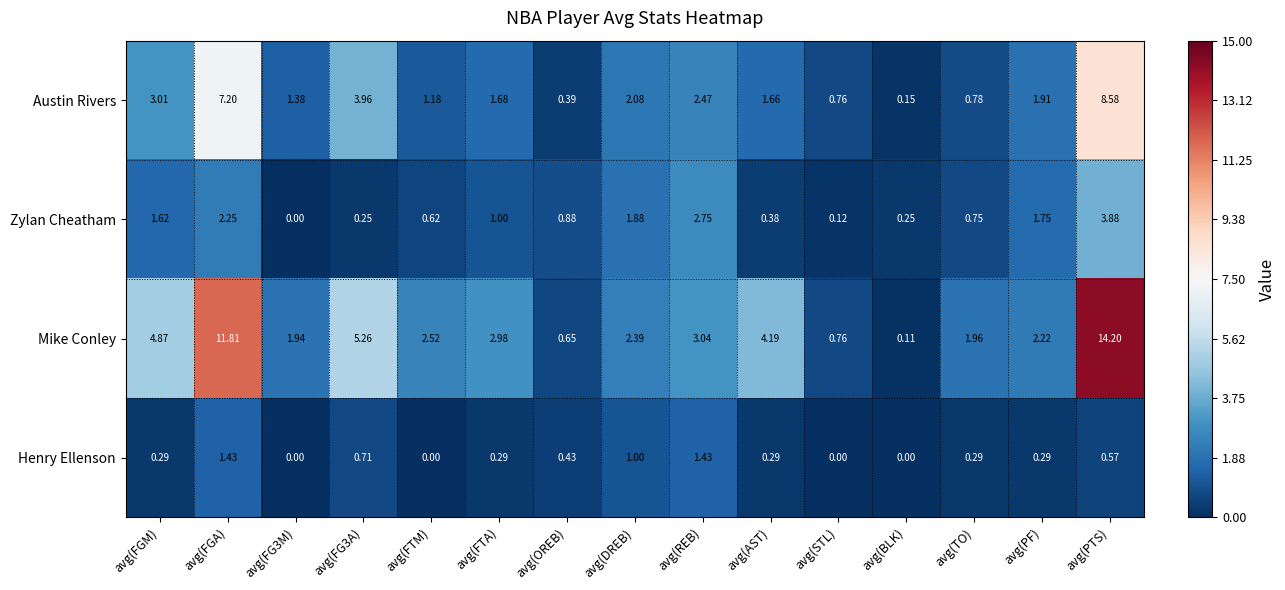

At avg(PF), list the series in order from smallest to largest.

Henry Ellenson, Zylan Cheatham, Austin Rivers, Mike Conley